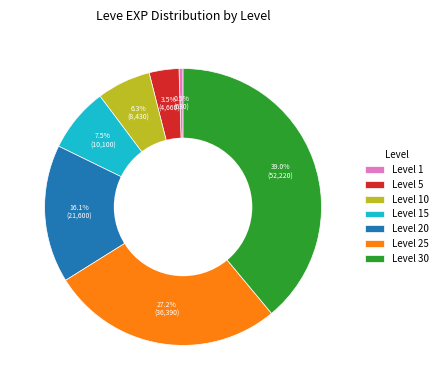

How many segments does this pie chart have?

7